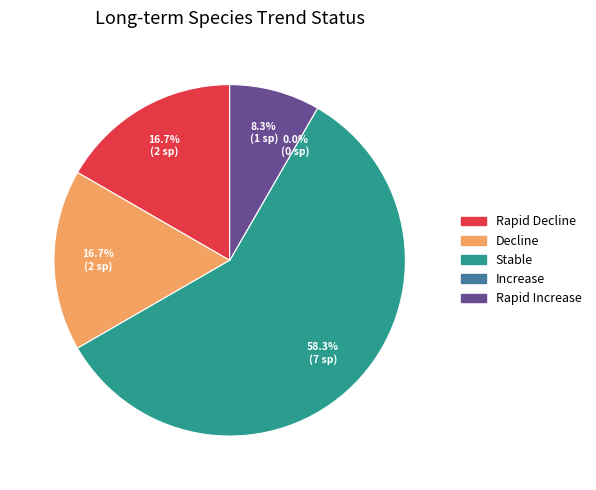

The Stable slice represents 50% of the pie. True or false?

False